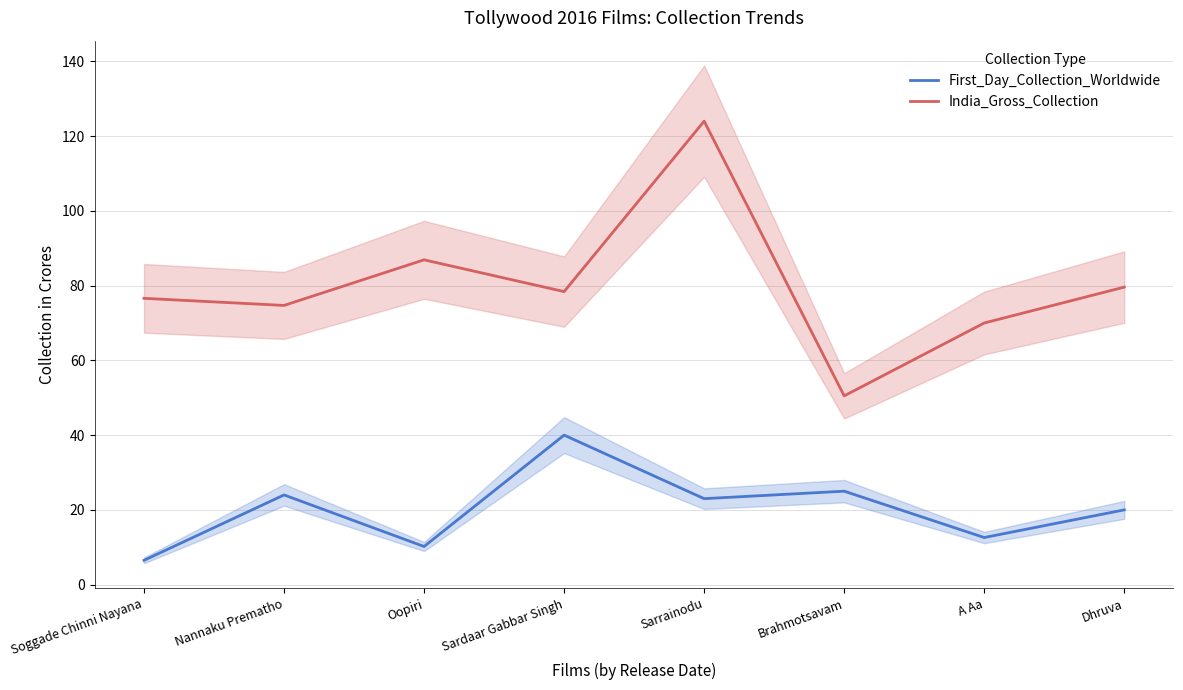

Which series changed the most between Nannaku Prematho and Oopiri?

First_Day_Collection_Worldwide